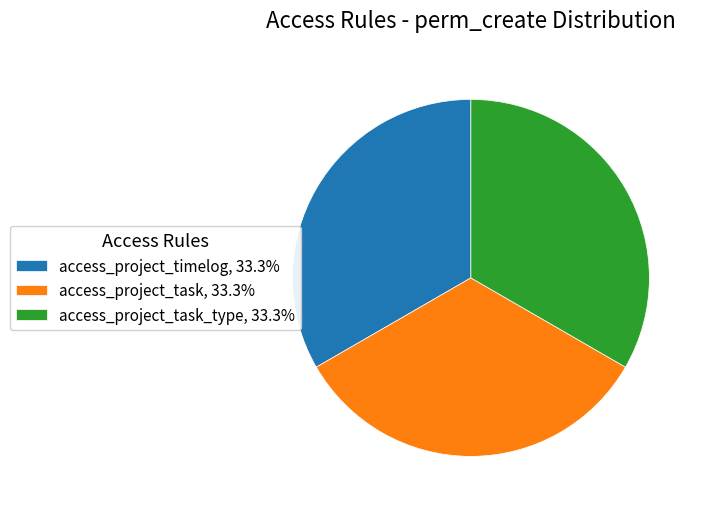

Does access_project_timelog, 33.3% account for over 50% of the chart?

No